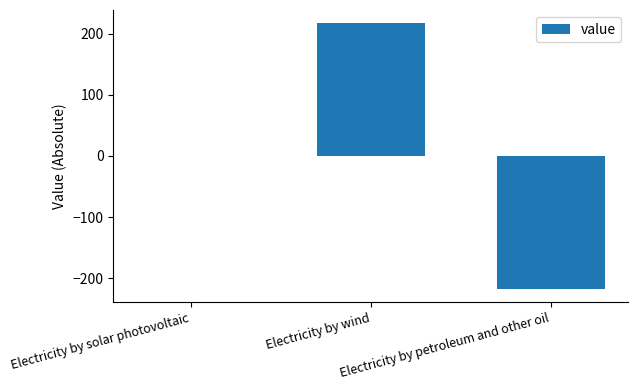

What is the maximum value shown in the chart?

217